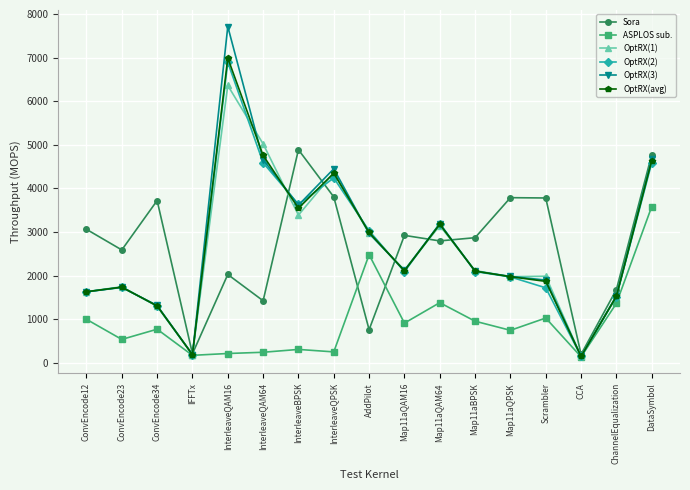

True or false: ASPLOS sub. and Sora intersect in this chart.

True